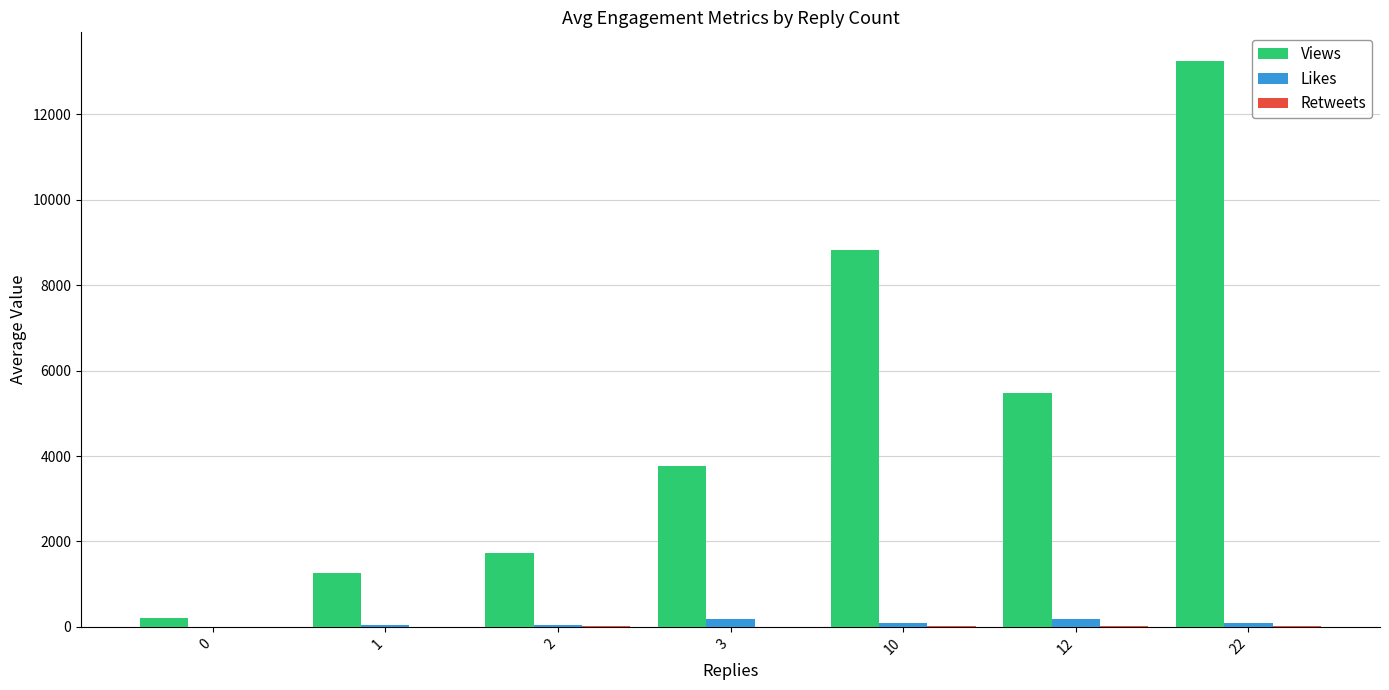

What is the sum of all Views values?

34517.2